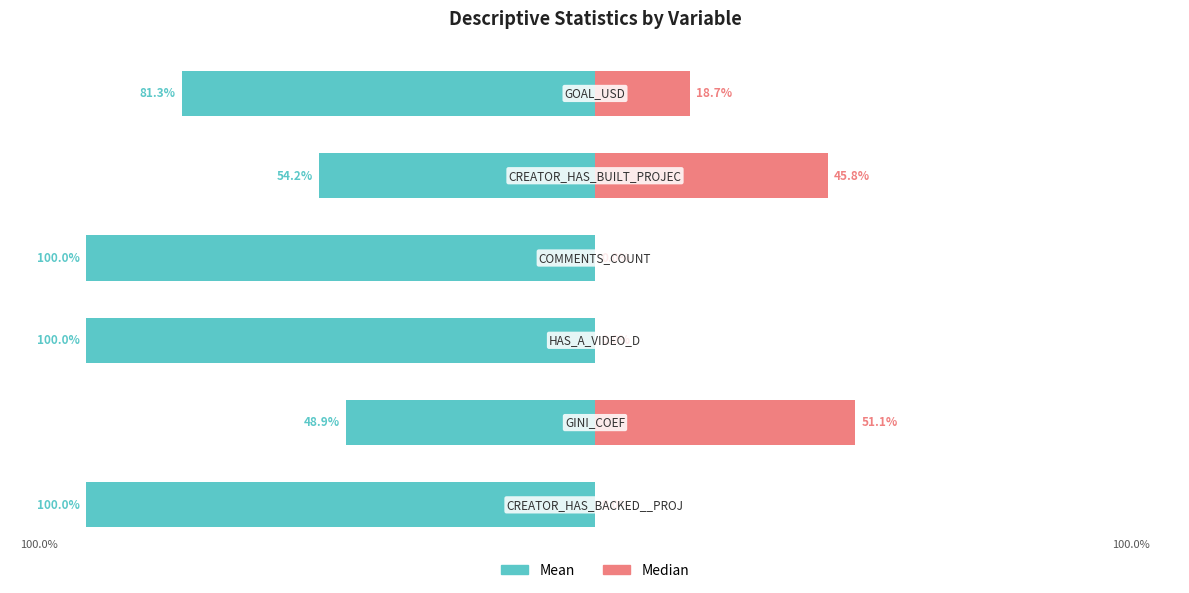

Which series changed the most between 1 and 5?

Mean